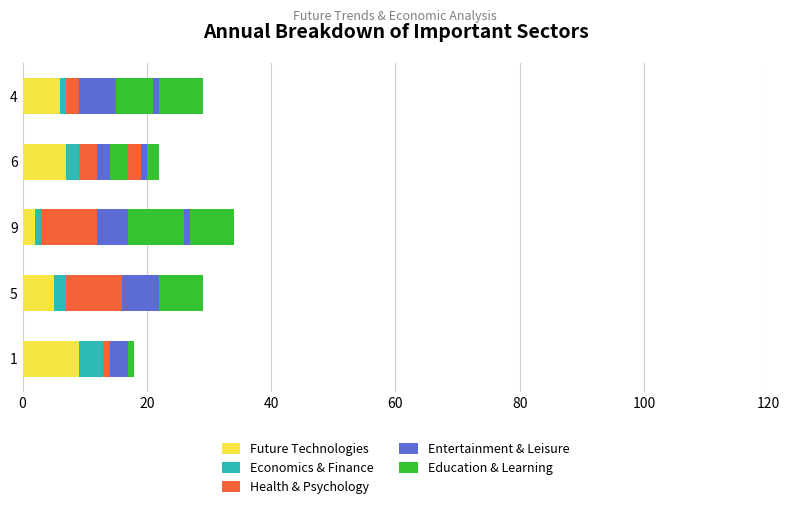

What is the minimum value shown in the chart?

1